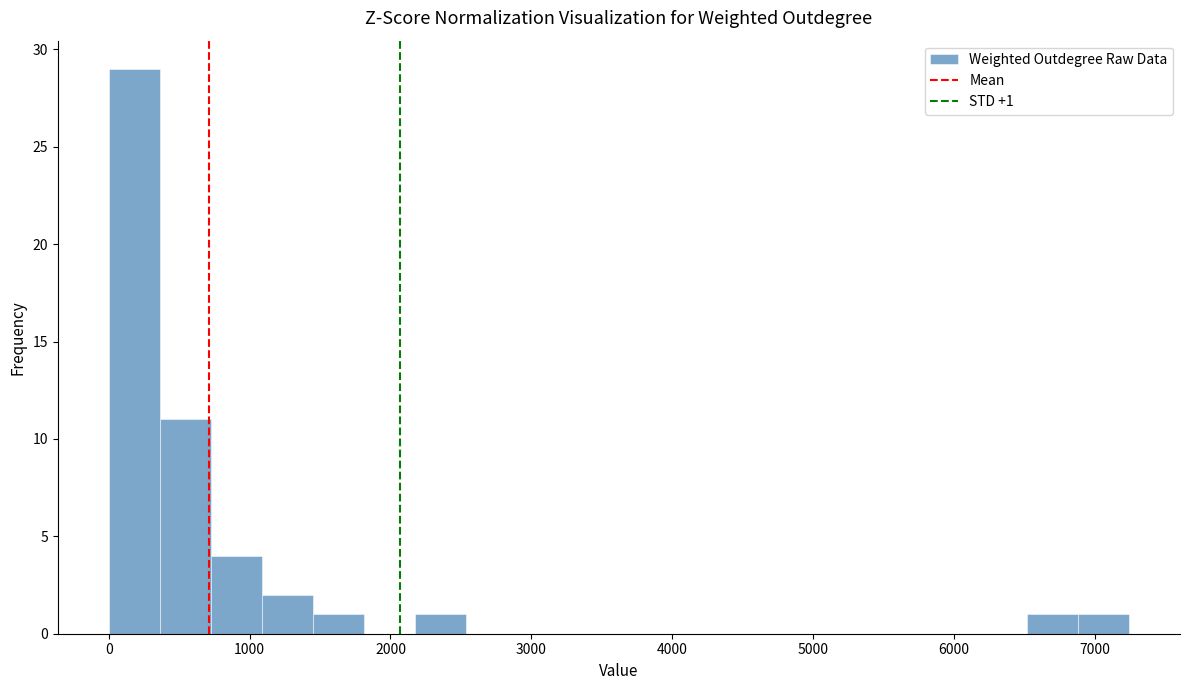

Read against the x-axis, roughly where is the centre of the tallest bar?

200